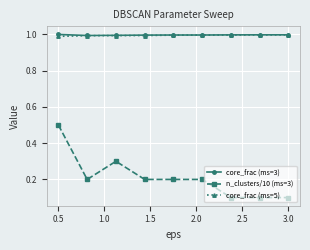

What is the difference between the maximum and second lowest values in the n_clusters/10 (ms=3) series?

0.4